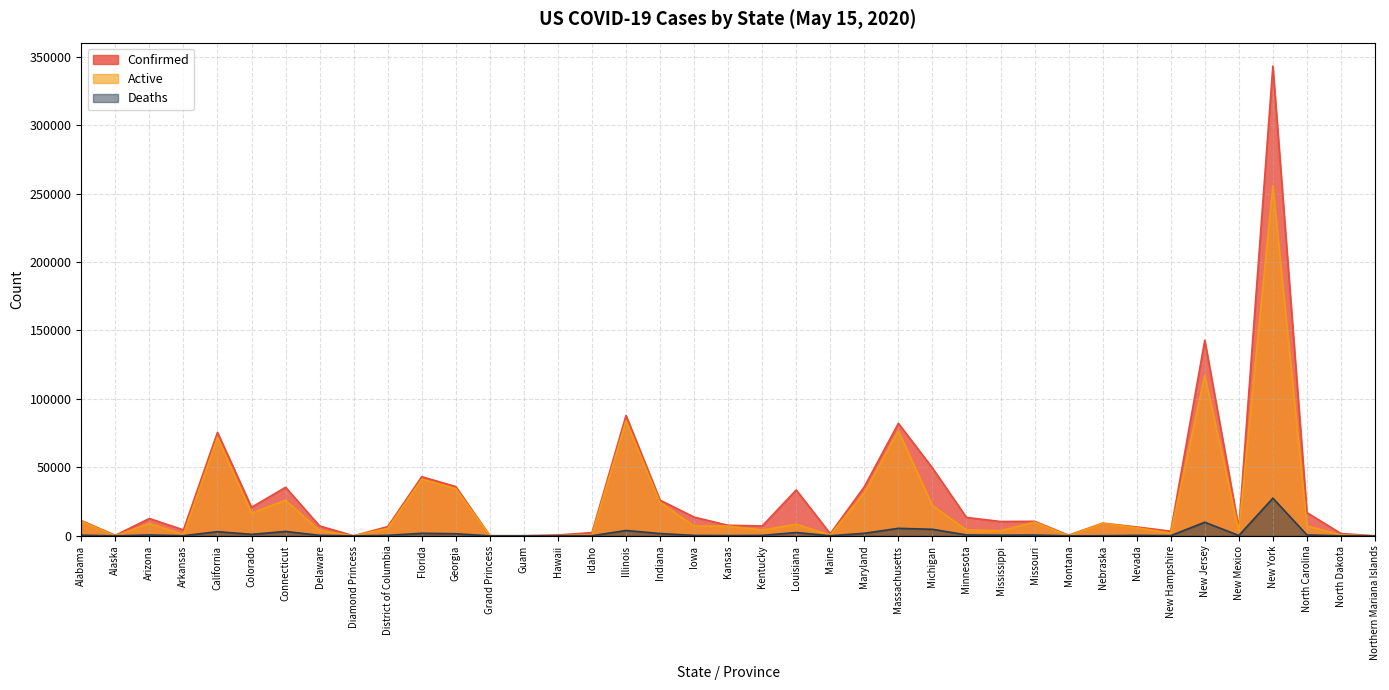

How many values in Deaths are above zero?

38